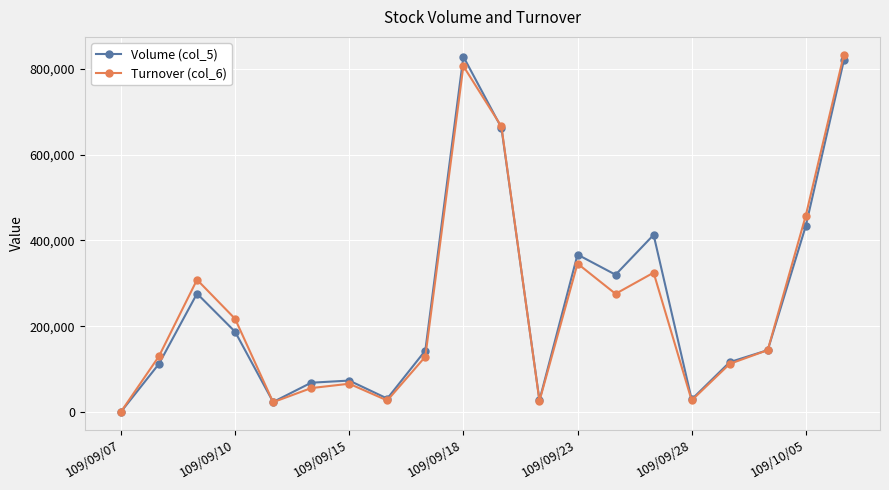

Count the number of data series in this chart.

2